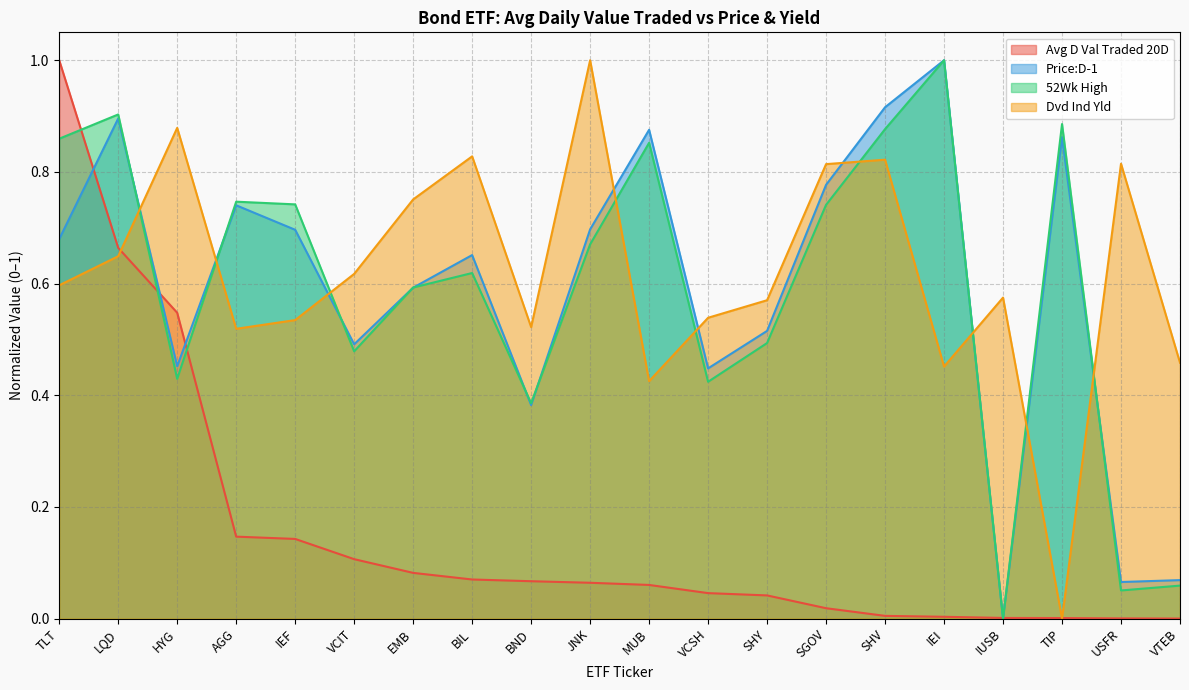

List the series in order of their peak value, lowest first.

Avg D Val Traded 20D, Price:D-1, 52Wk High, Dvd Ind Yld